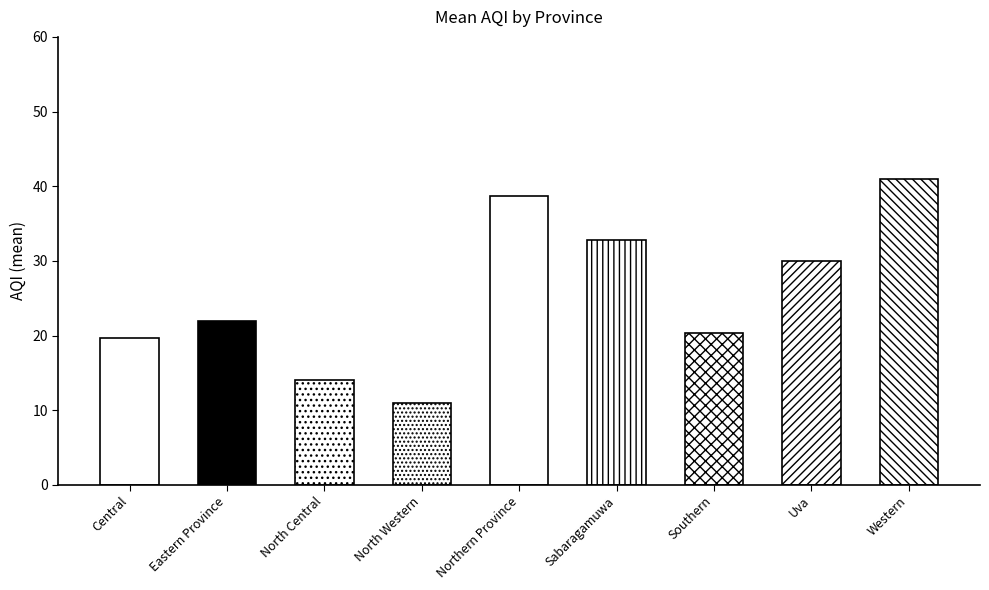

Are the bars grouped side by side (vs. stacked)?

No